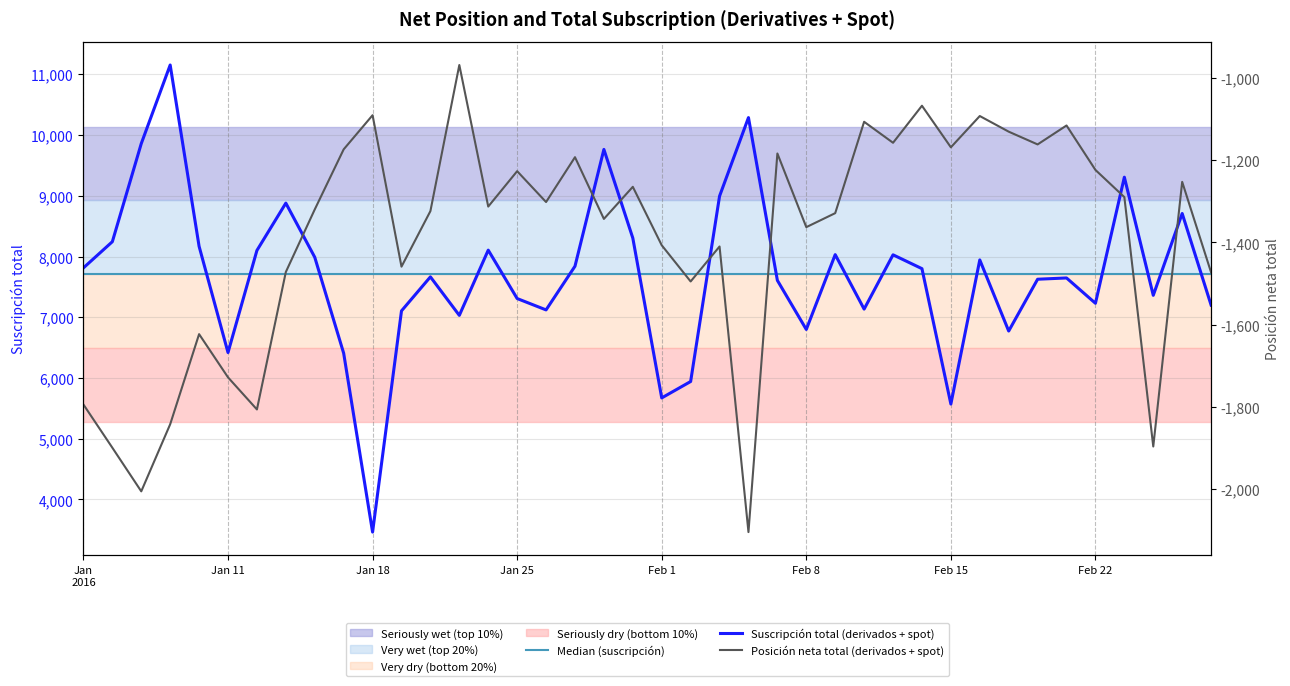

How many categories are shown in the chart?

40